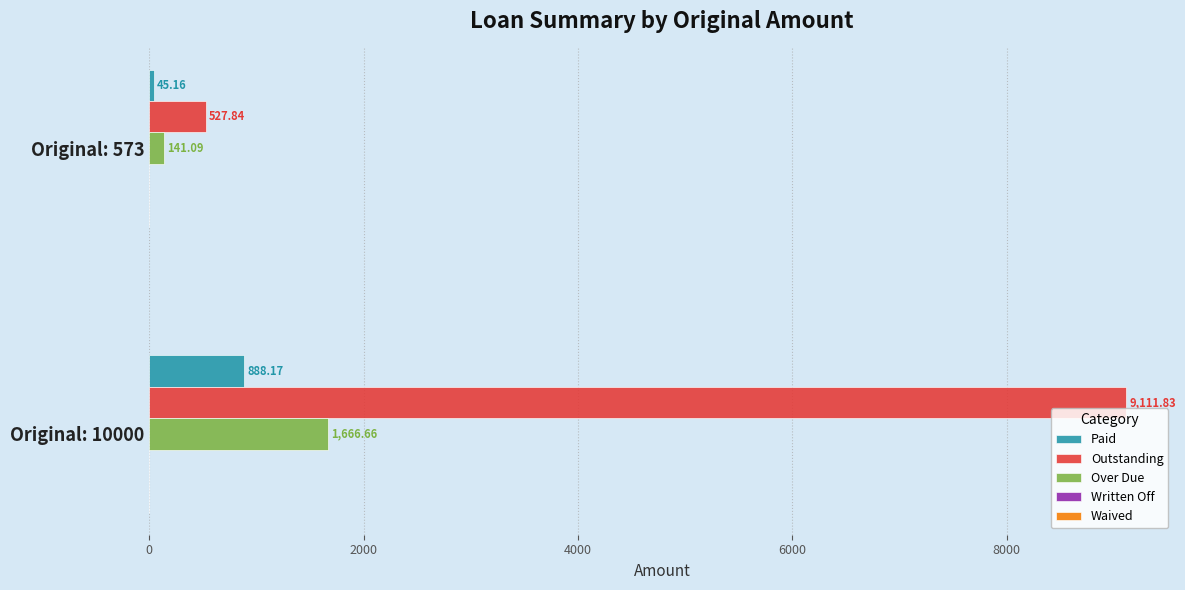

At how many categories does at least one series exceed 6904?

1